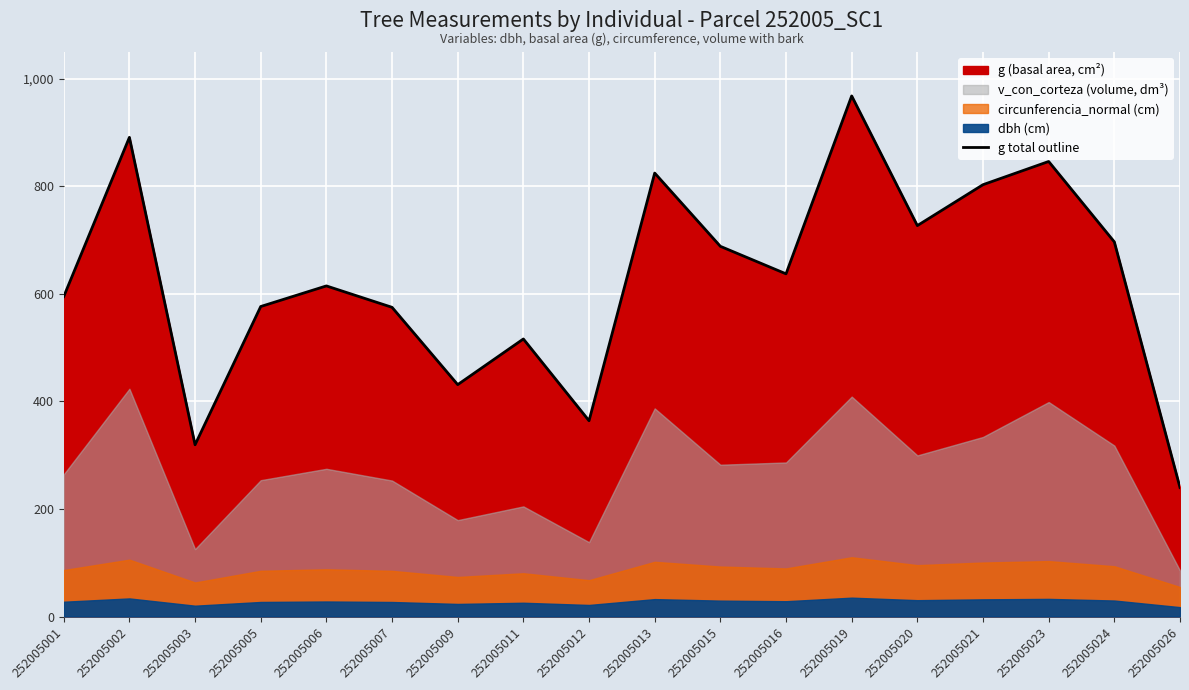

What is the difference between the values at 252005019 and 252005023?

121.9